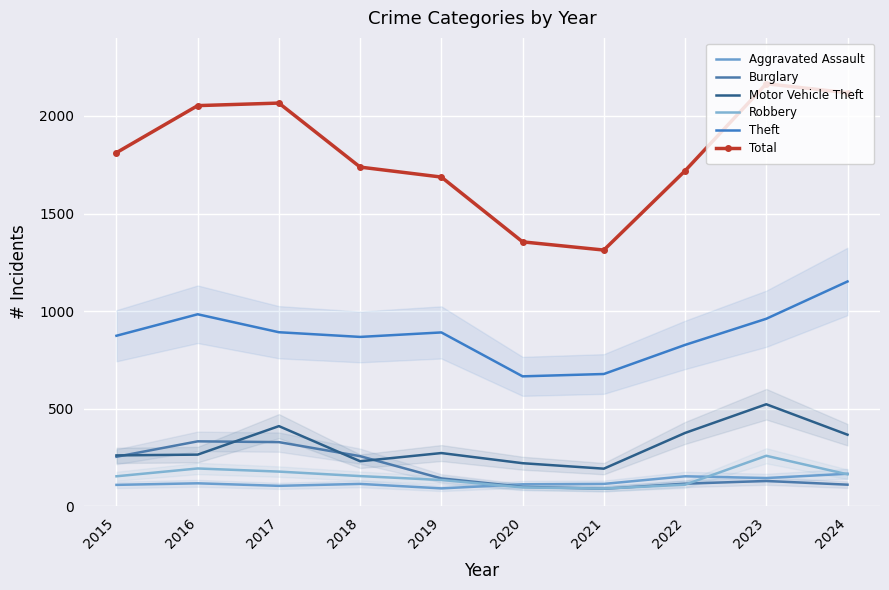

What is the greatest value displayed?

2165